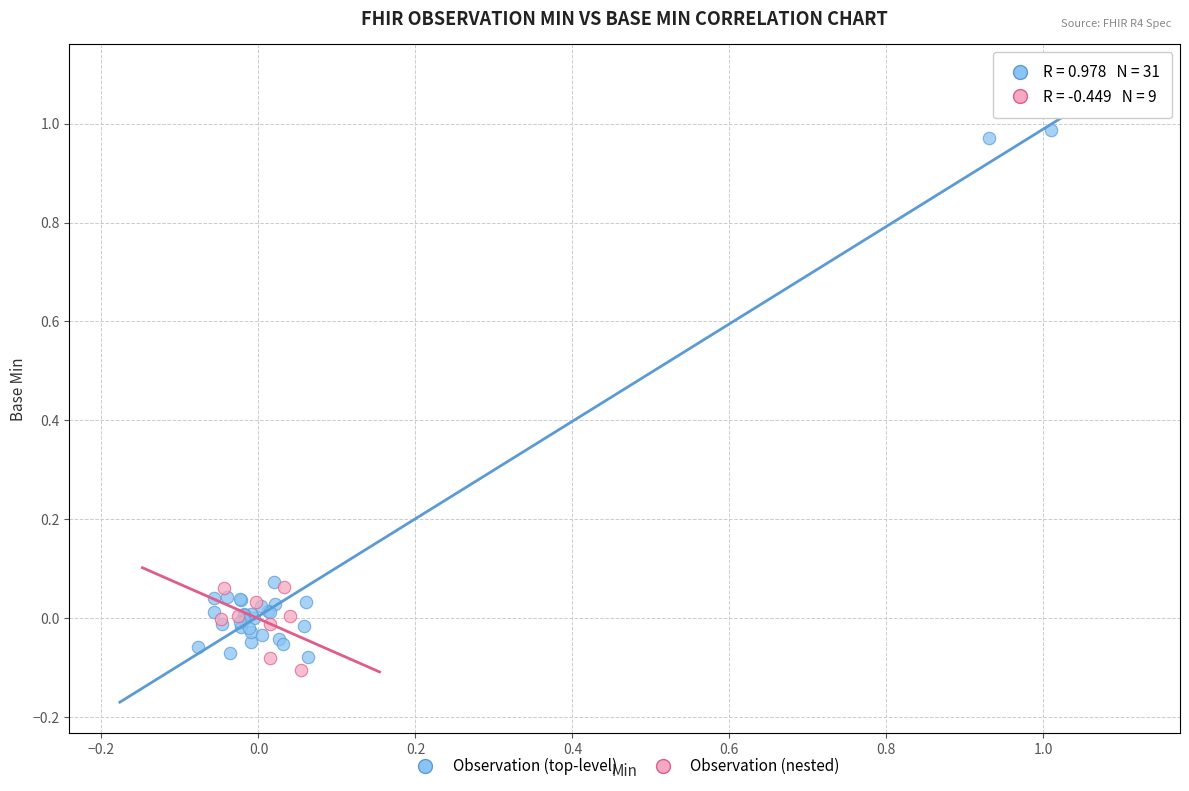

Which series reaches the maximum Y coordinate?

Observation (top-level)